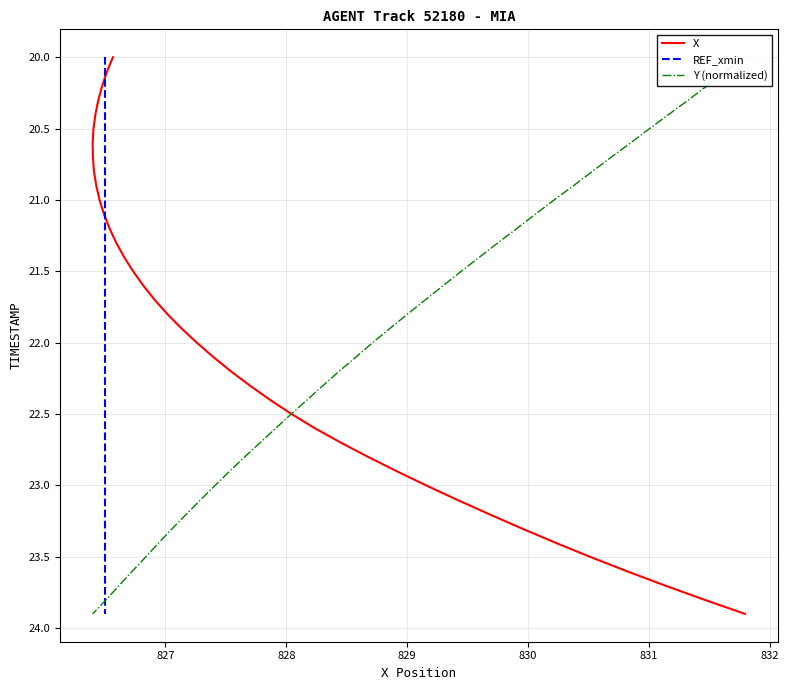

How many lines are shown in the chart?

3